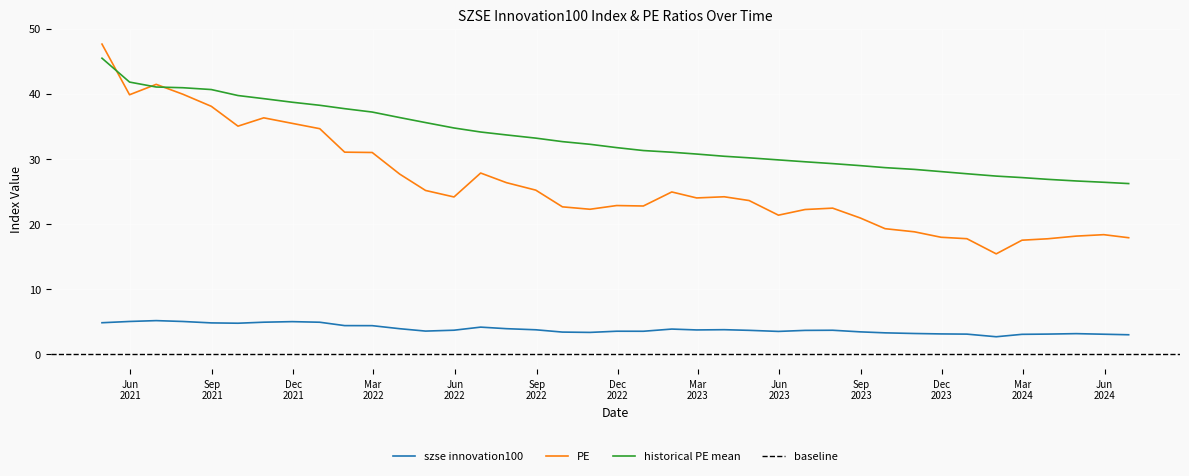

What is the spread (max minus min) of values at 2023-03-31?

26.7